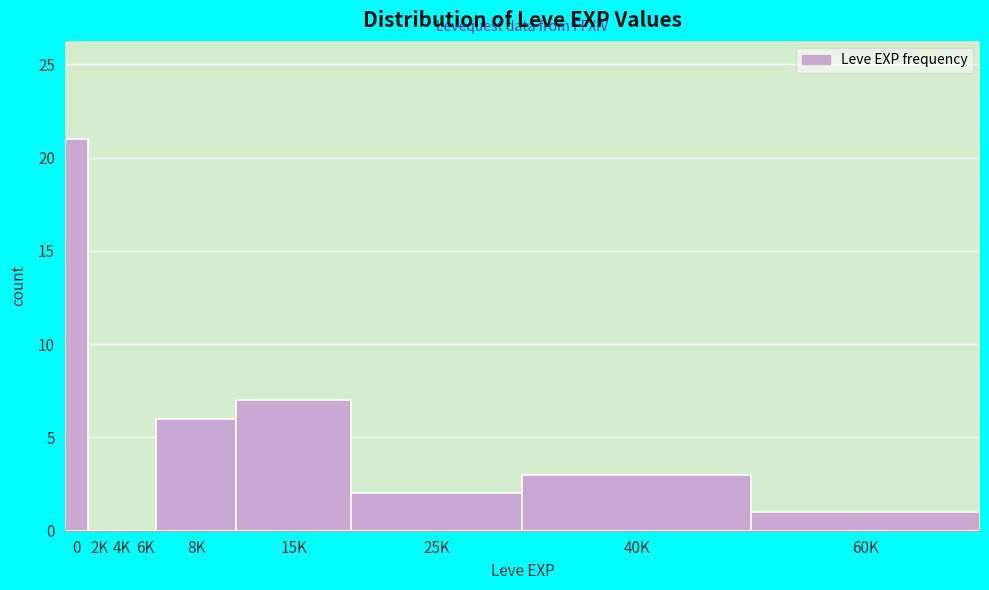

Reading left to right, what are all the values shown in this chart?

0=21	2K=0	4K=0	6K=0	8K=6	15K=7	25K=2	40K=3	60K=1